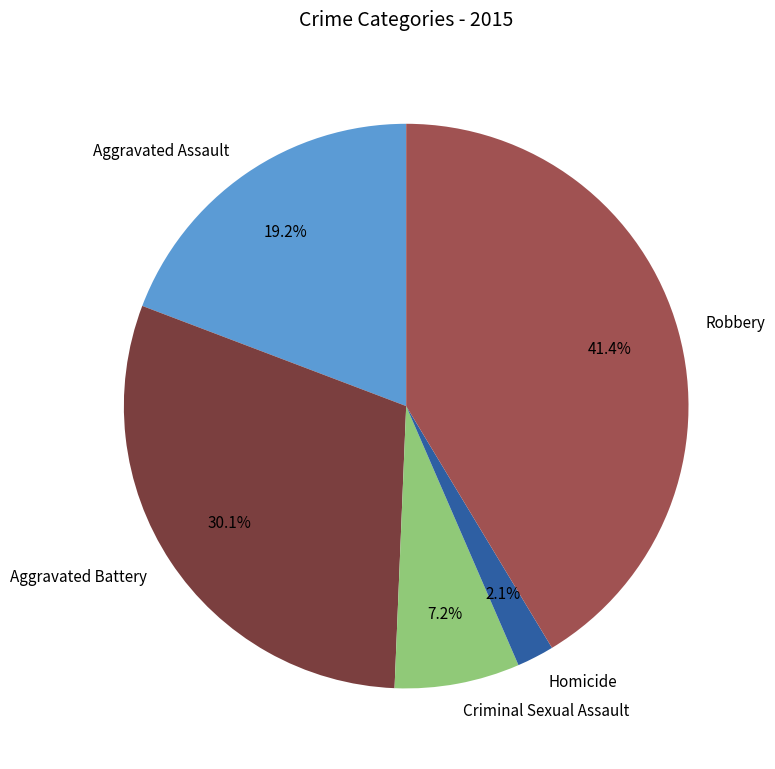

How many slices are in this pie chart?

5